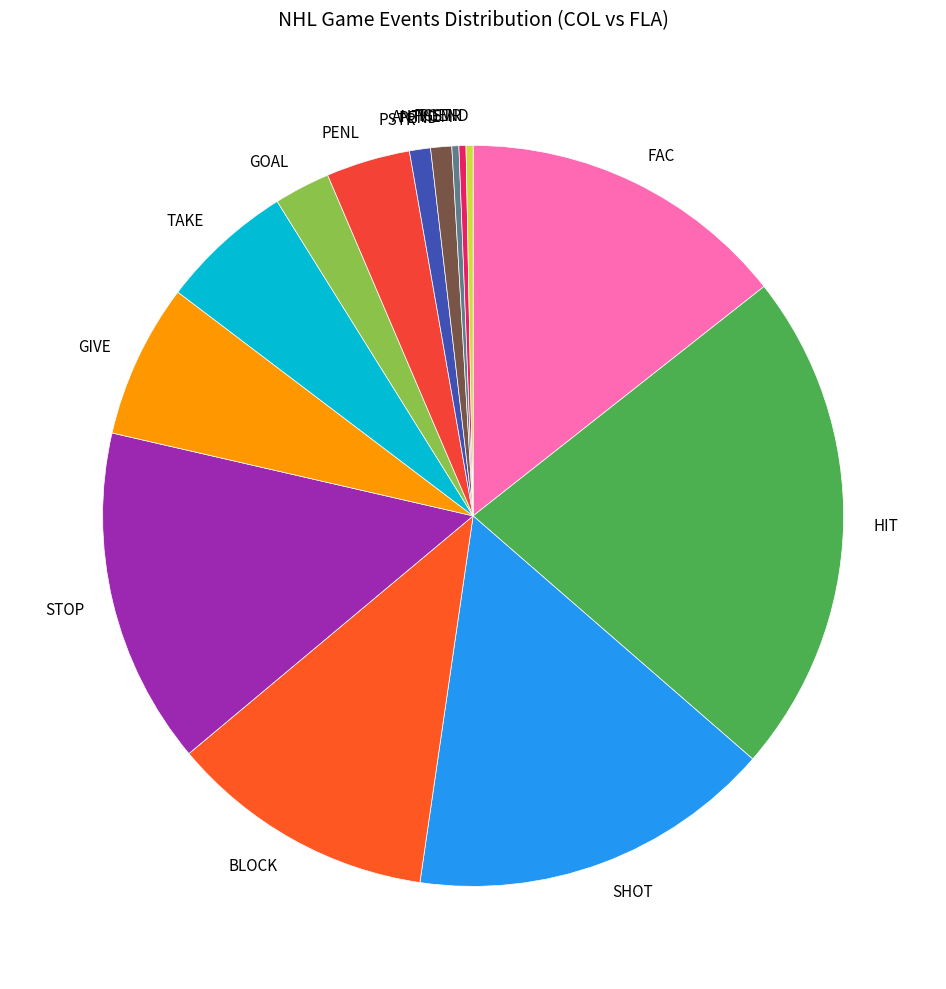

Combined, do SHOT and HIT account for over 50%?

No